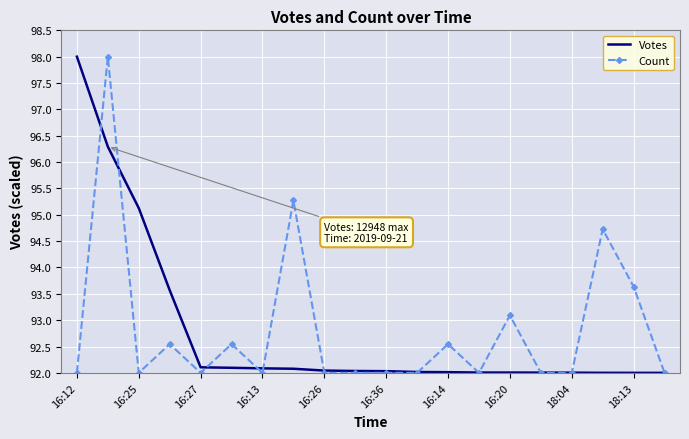

What is the lowest value of the Count series?

92.0